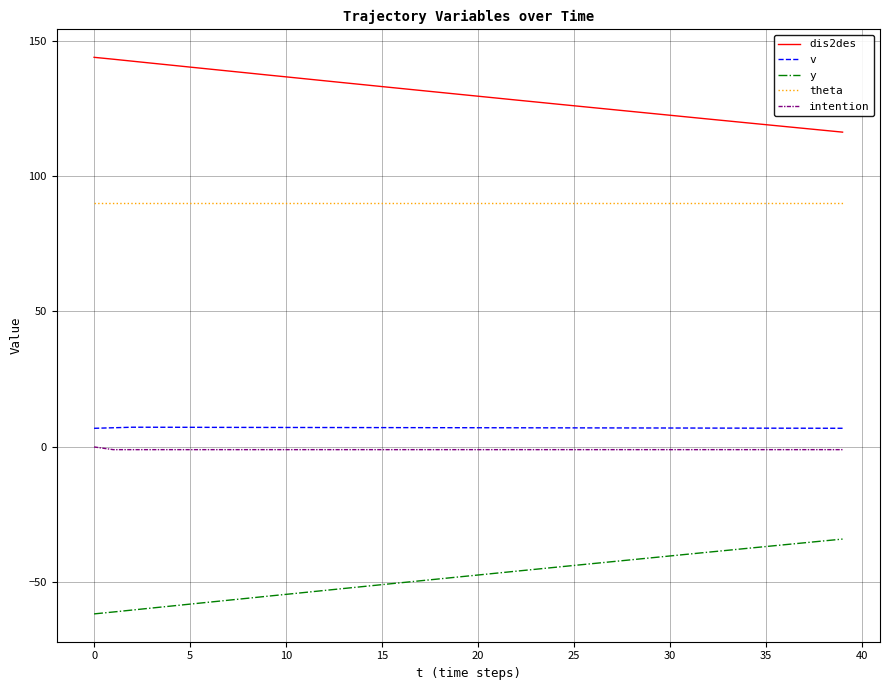

True or false: y and intention intersect in this chart.

False